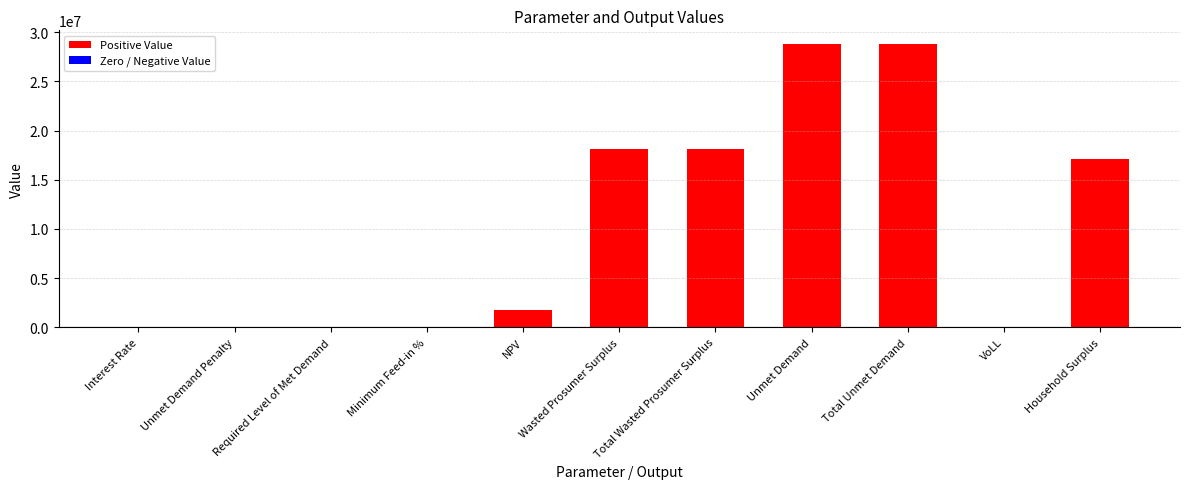

What is the greatest value displayed?

28755855.3